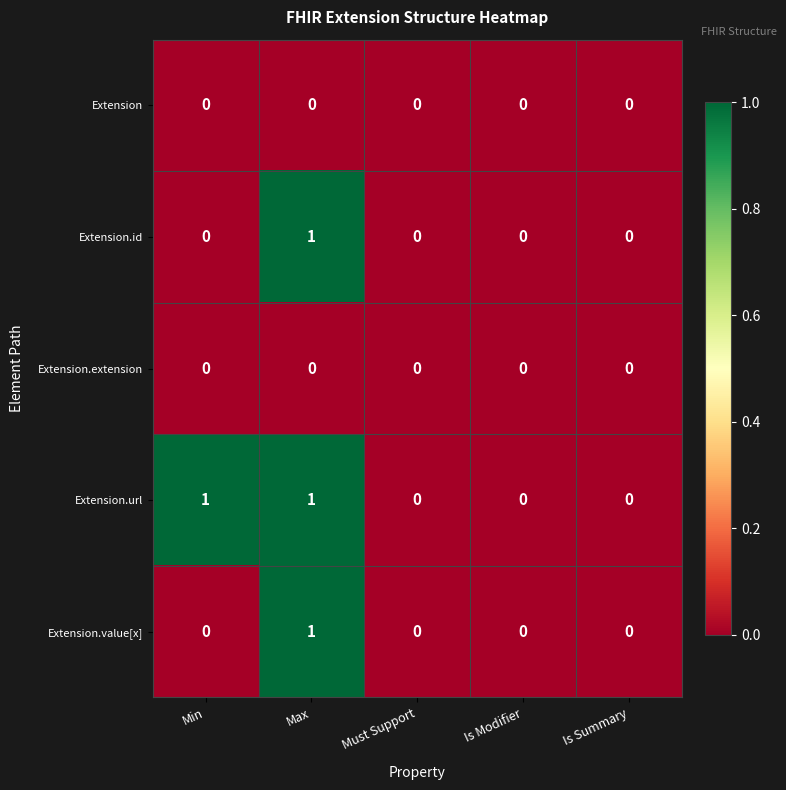

Count the Extension.url values in the range 0 to 1.

5